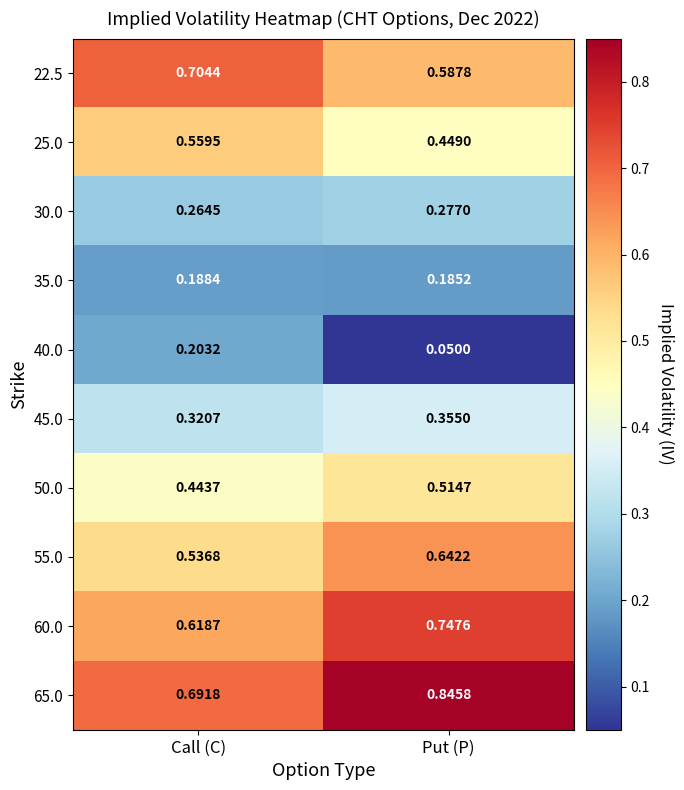

List the labels in order of 30.0 value, largest first.

Put (P), Call (C)